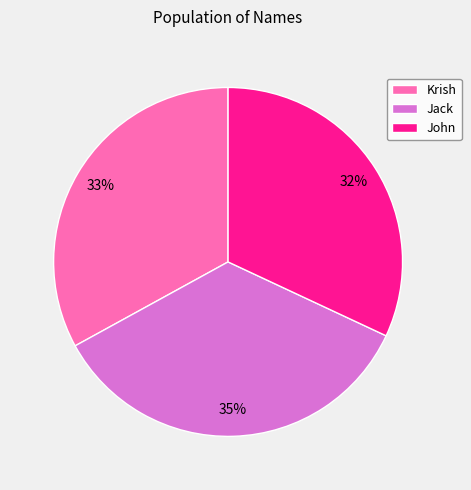

Is the sum of Jack and Krish greater than half?

Yes